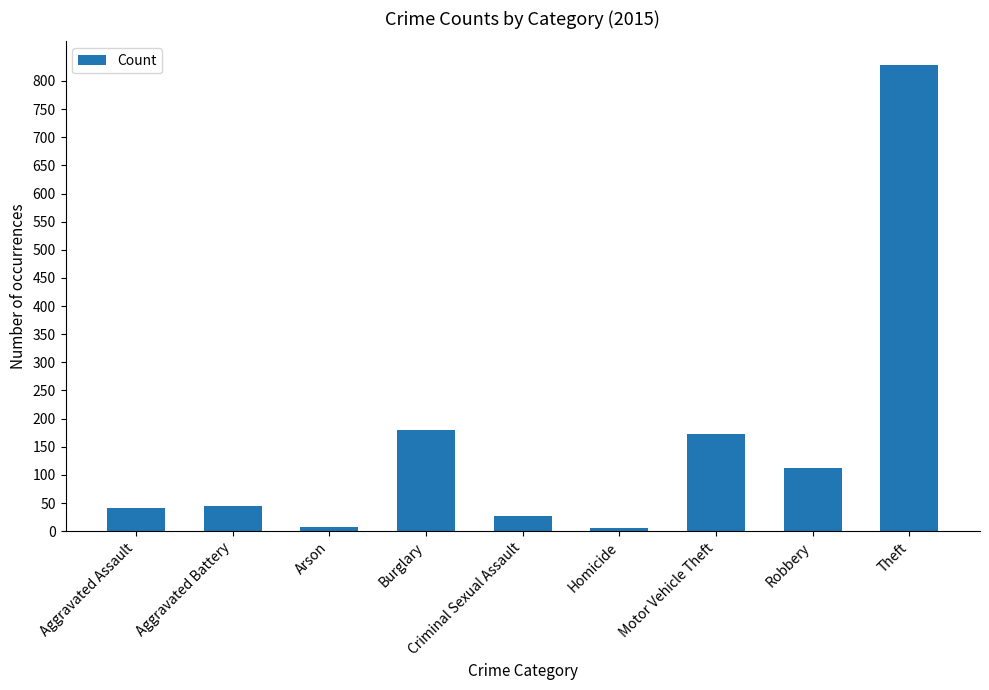

Which label corresponds to the largest value in the chart?

Theft